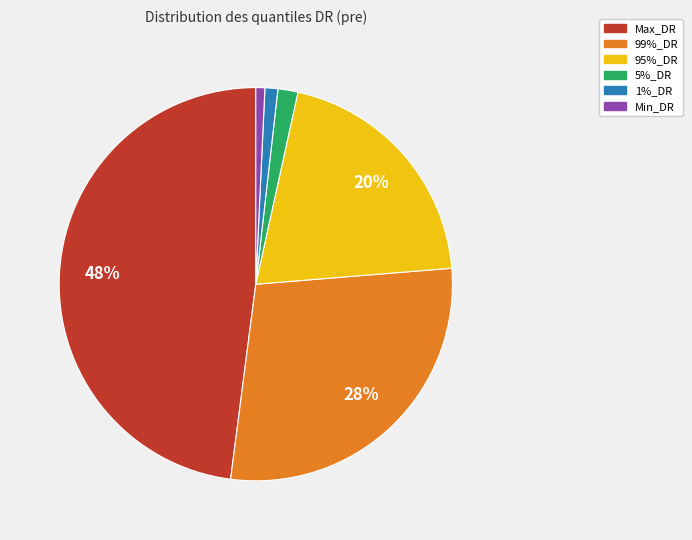

How many slices are in this pie chart?

6